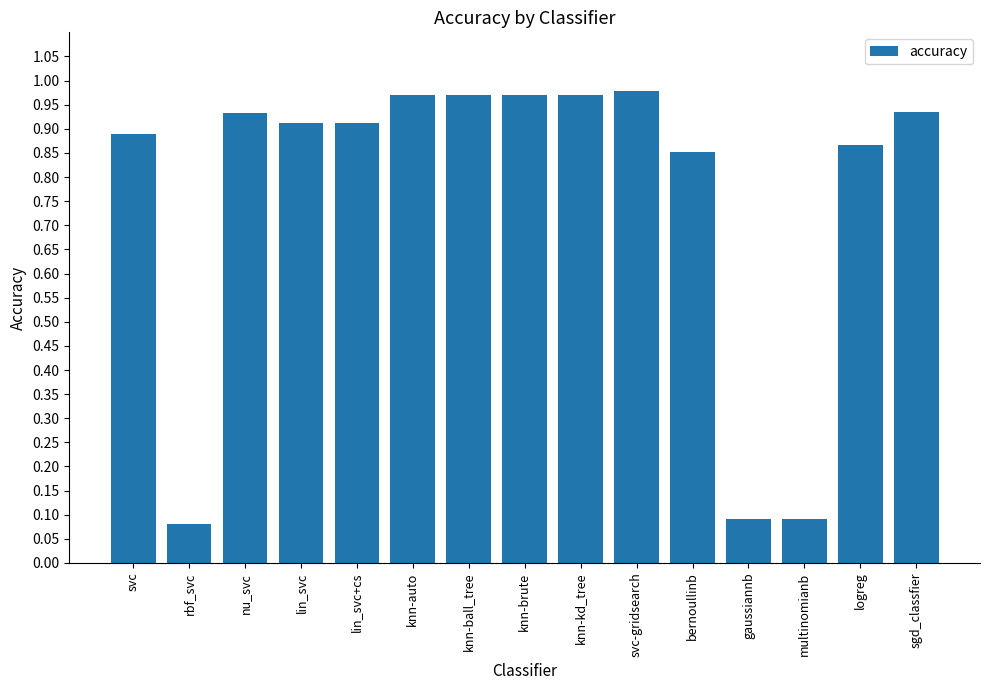

What is the sum of all values?

11.4